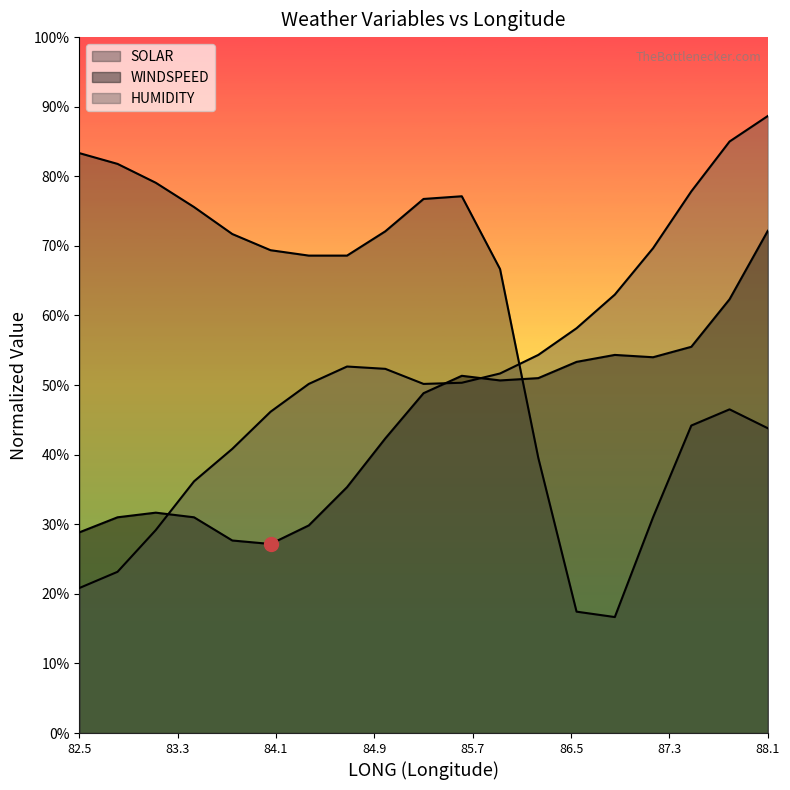

What position from the right is 84.6875?

12